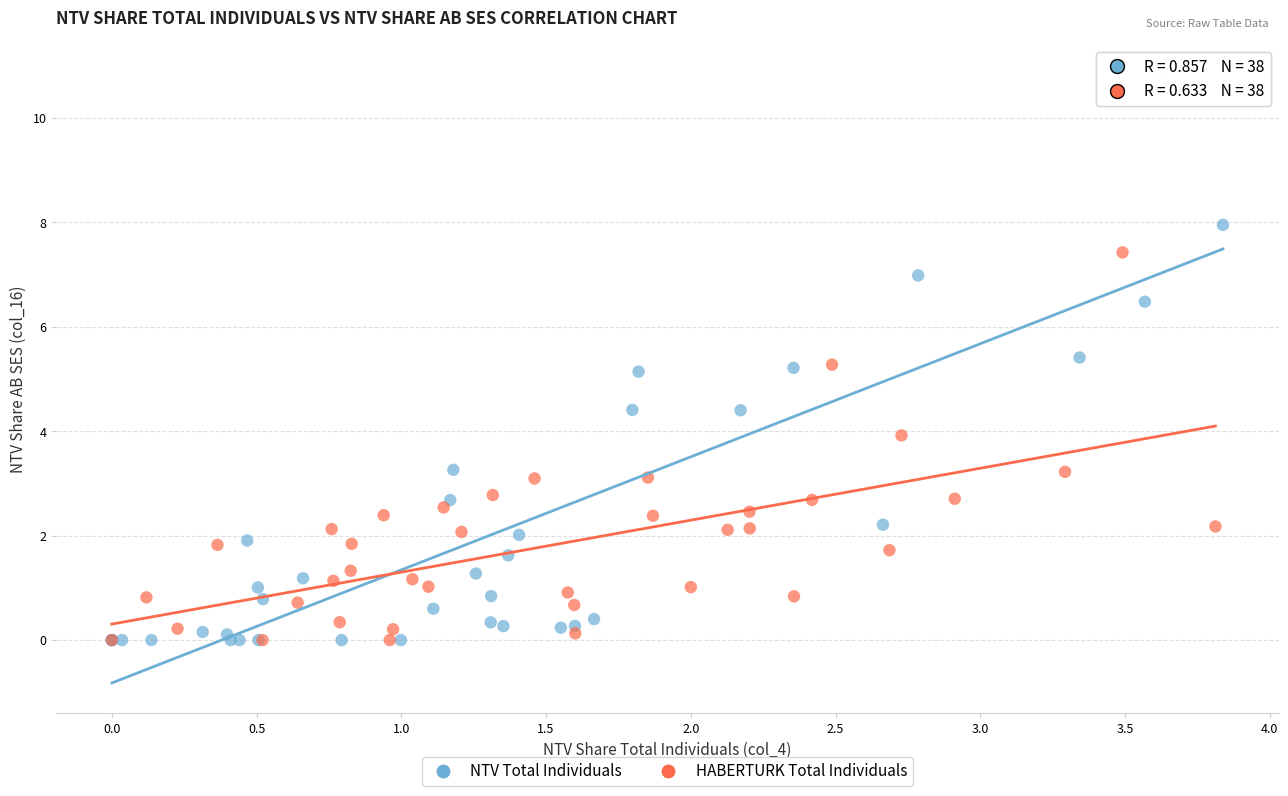

Which series reaches the maximum Y coordinate?

NTV Total Individuals